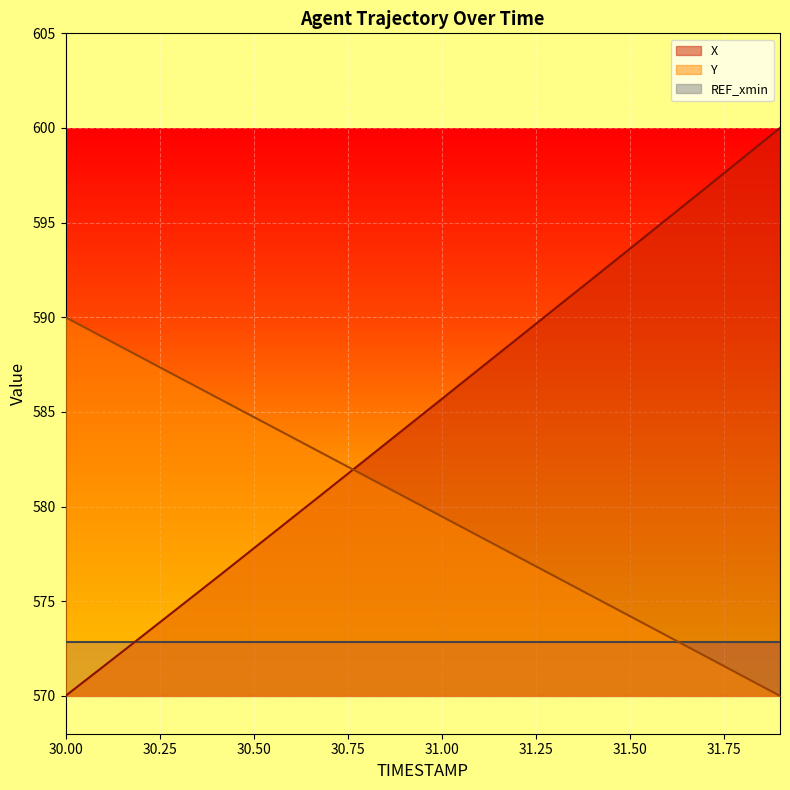

What are all the series names shown in the legend?

X, Y, REF_xmin